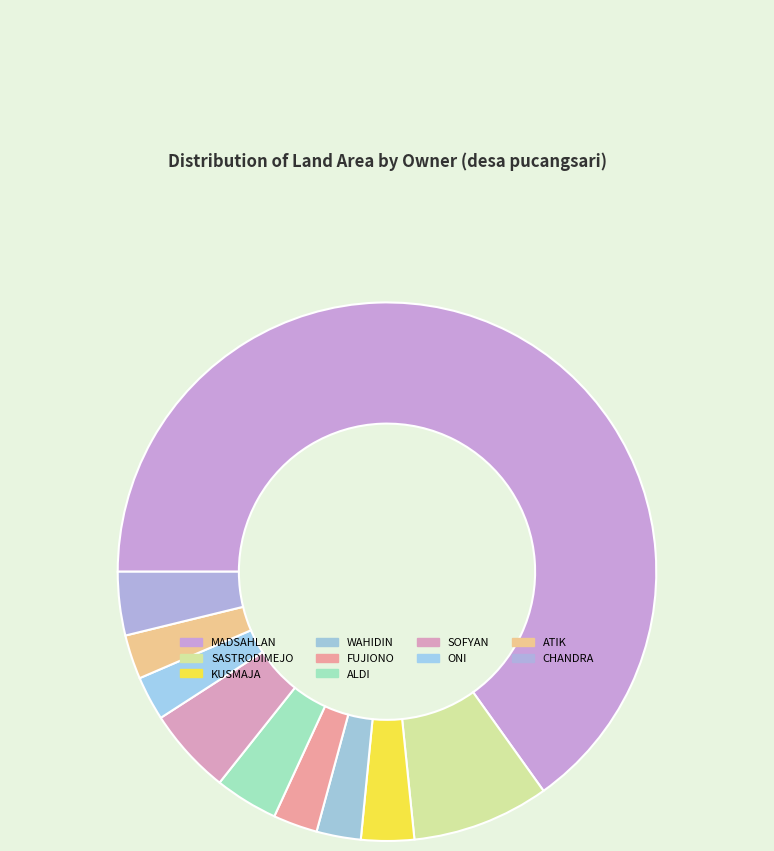

Which category accounts for the majority?

MADSAHLAN